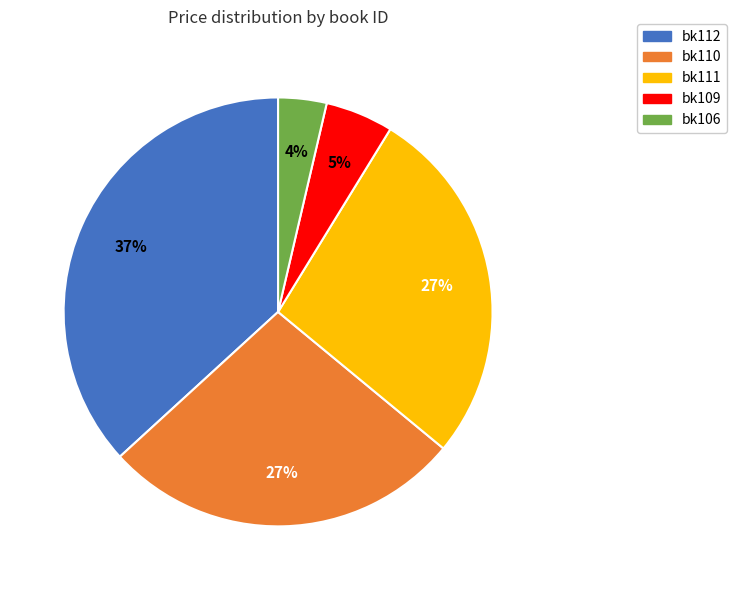

Does bk109 represent more than half of the total?

No